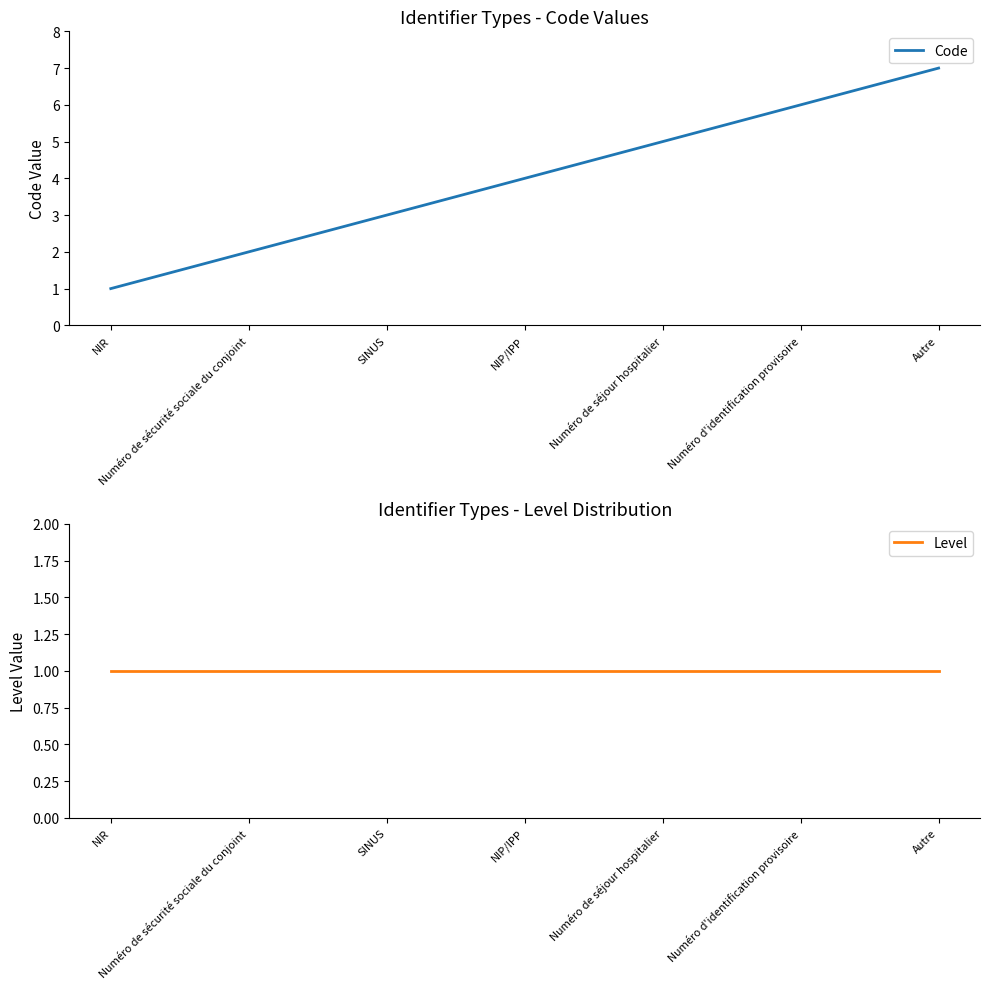

Which series has the largest range (max minus min)?

Code